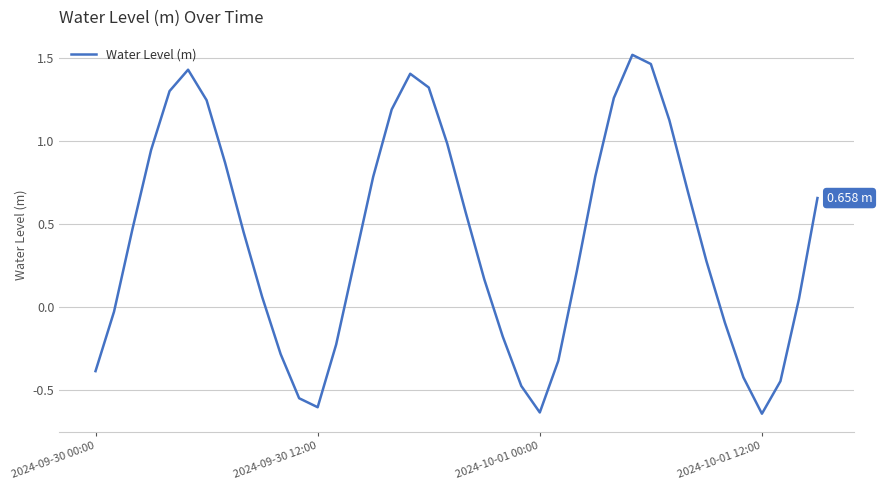

What is the difference between the maximum and minimum values?

2.2